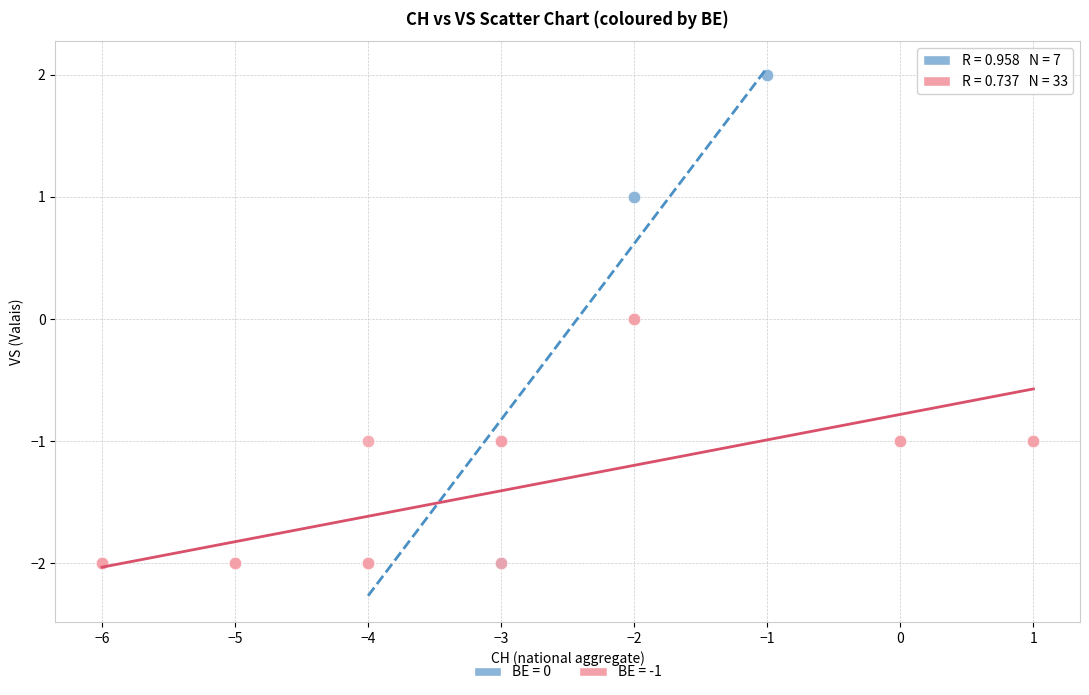

Which series reaches the maximum Y coordinate?

BE = 0